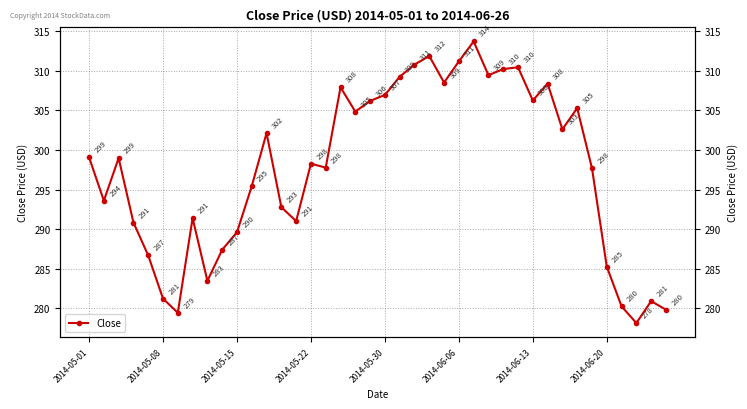

What is the difference between the maximum and minimum values?

35.6